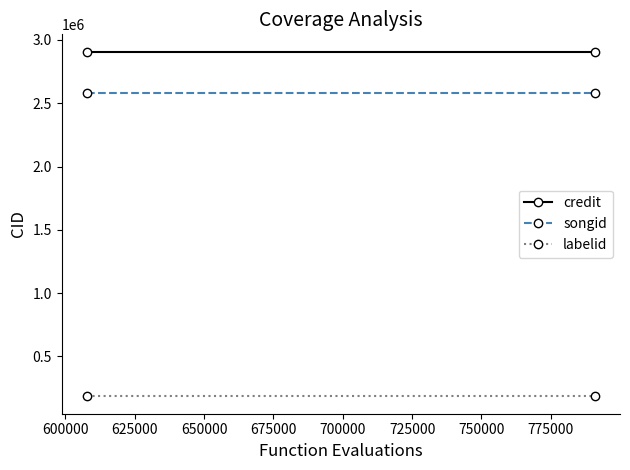

How many categories are shown in the chart?

2